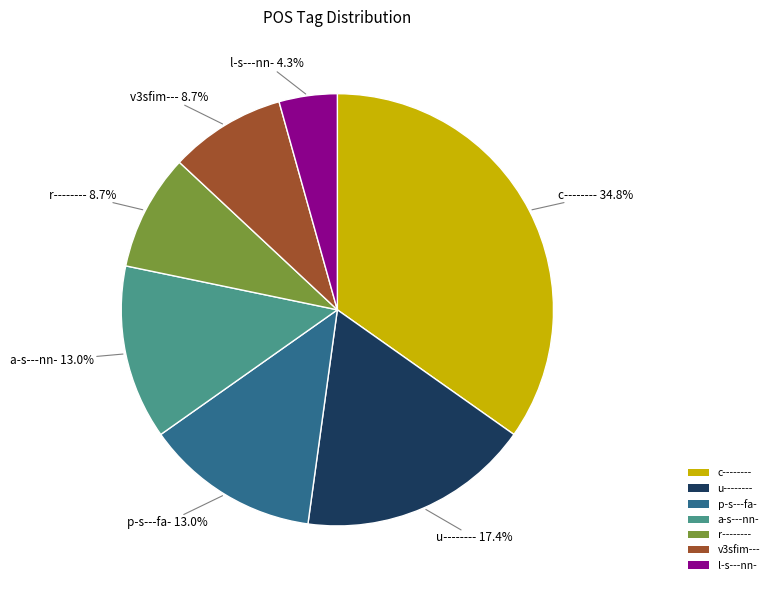

Does l-s---nn- account for over 50% of the chart?

No